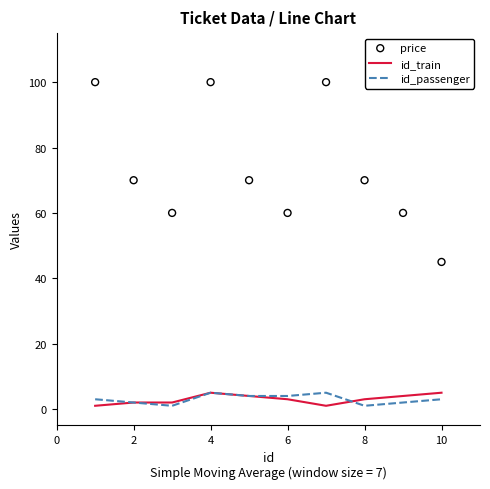

Which series contains the highest Y value?

price